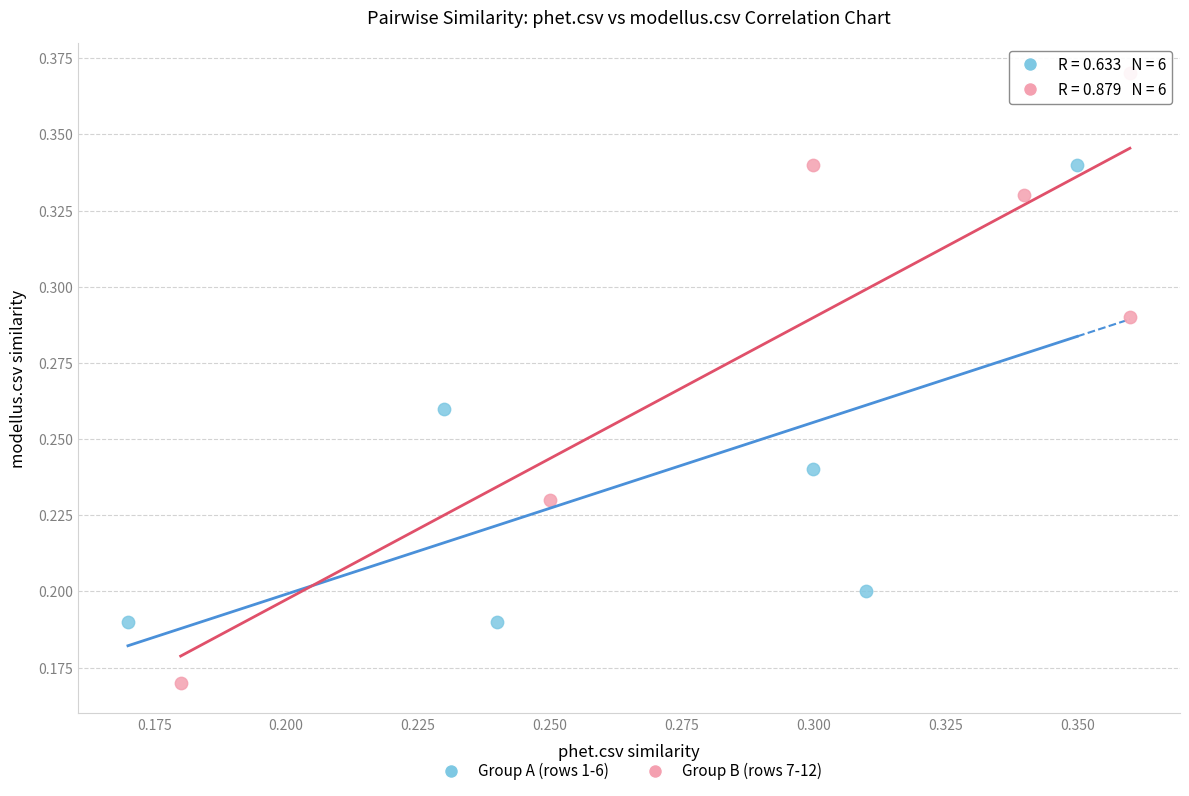

Which series has the largest Y range (max minus min)?

Group B (rows 7-12)